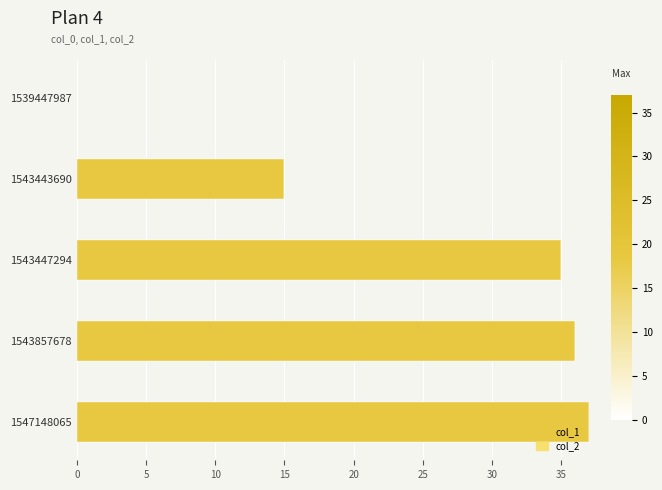

True or false: the data shows 36 at 1543857678.

True